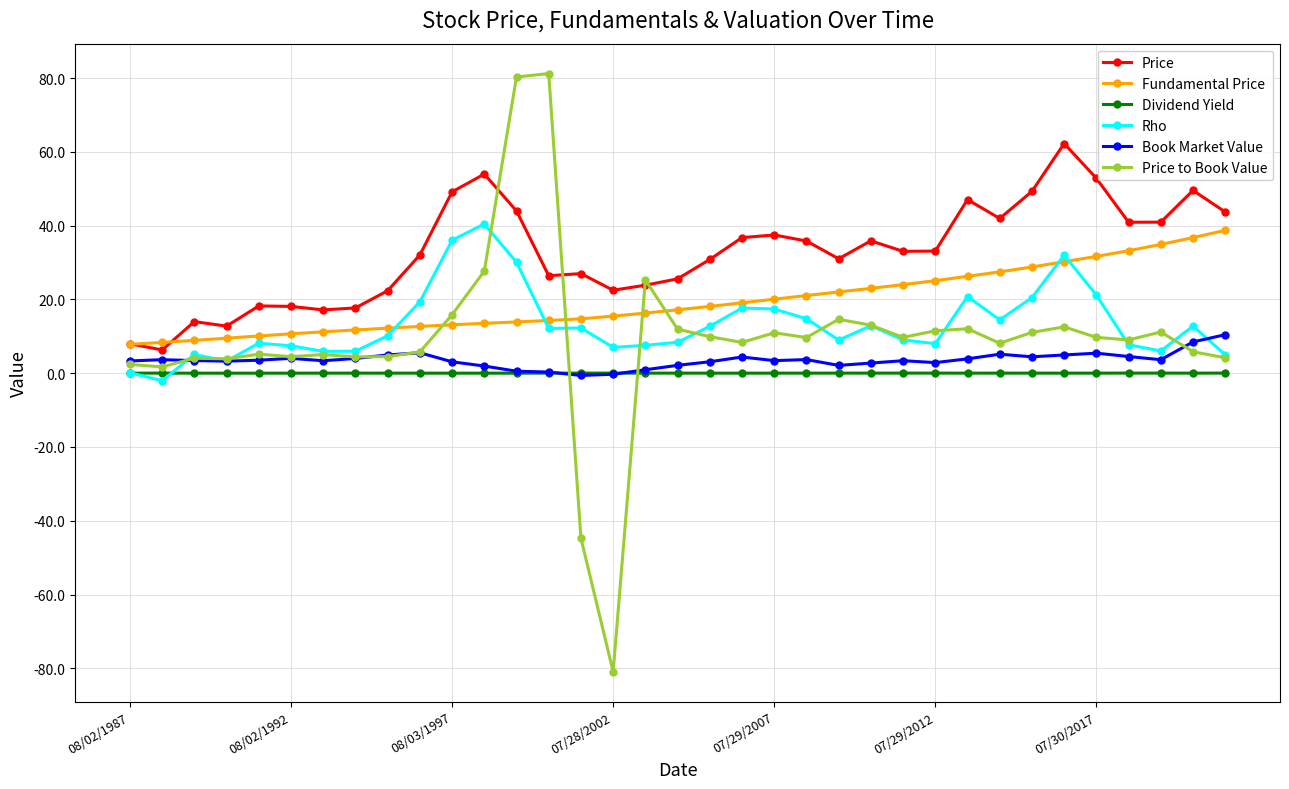

Which series has the largest total across all categories?

Price